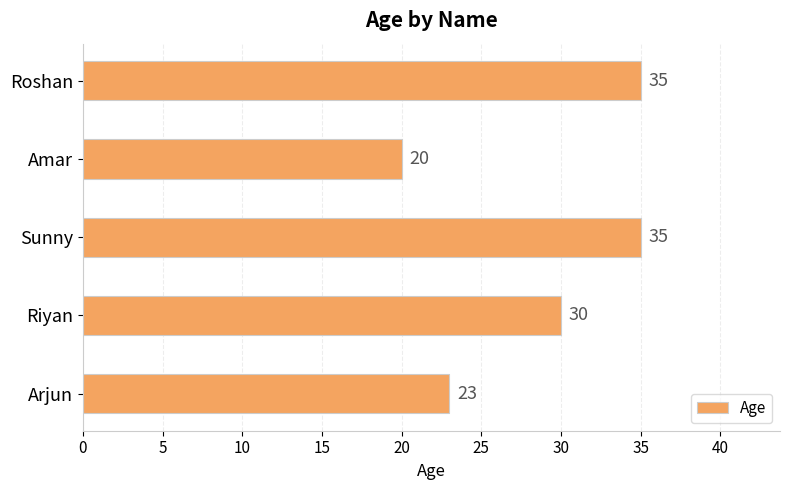

Which category has the lowest value across all series?

Amar